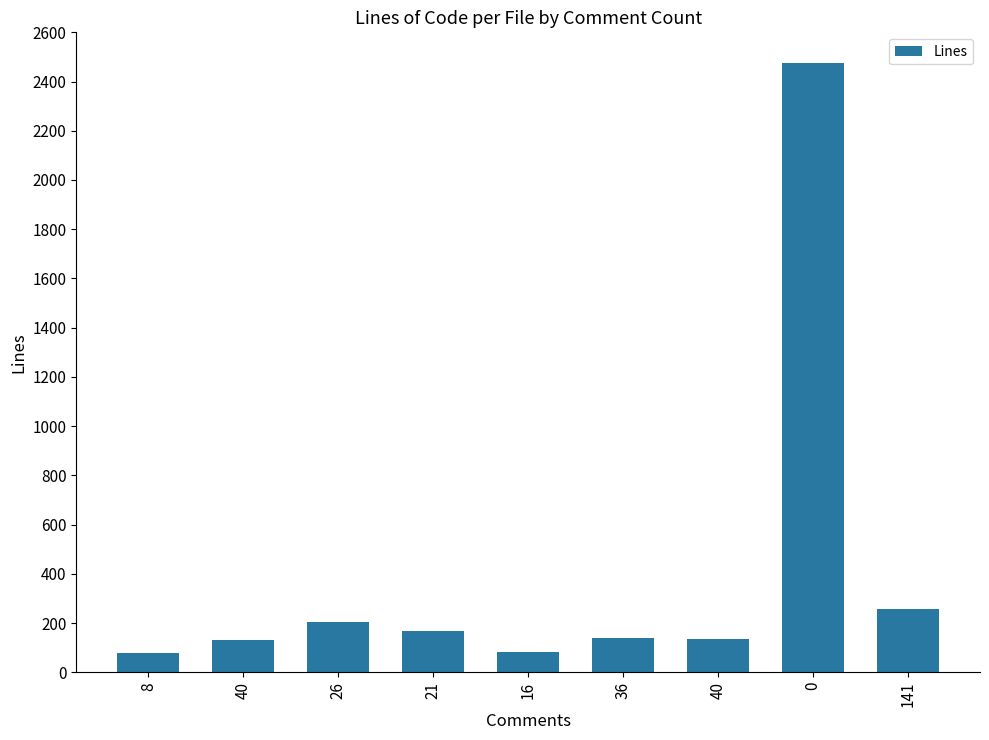

Where is the data nearest to the value 1277?

141